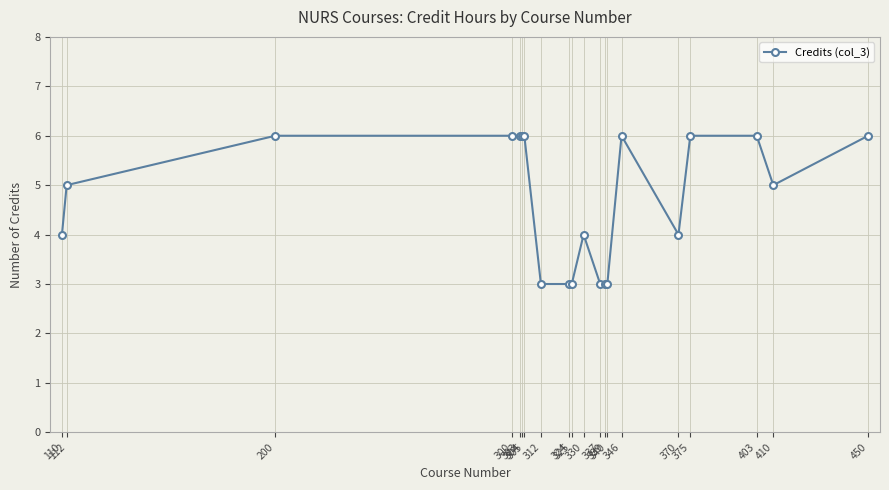

Approximately how many times larger is the value at 337 compared to 340?

1.0